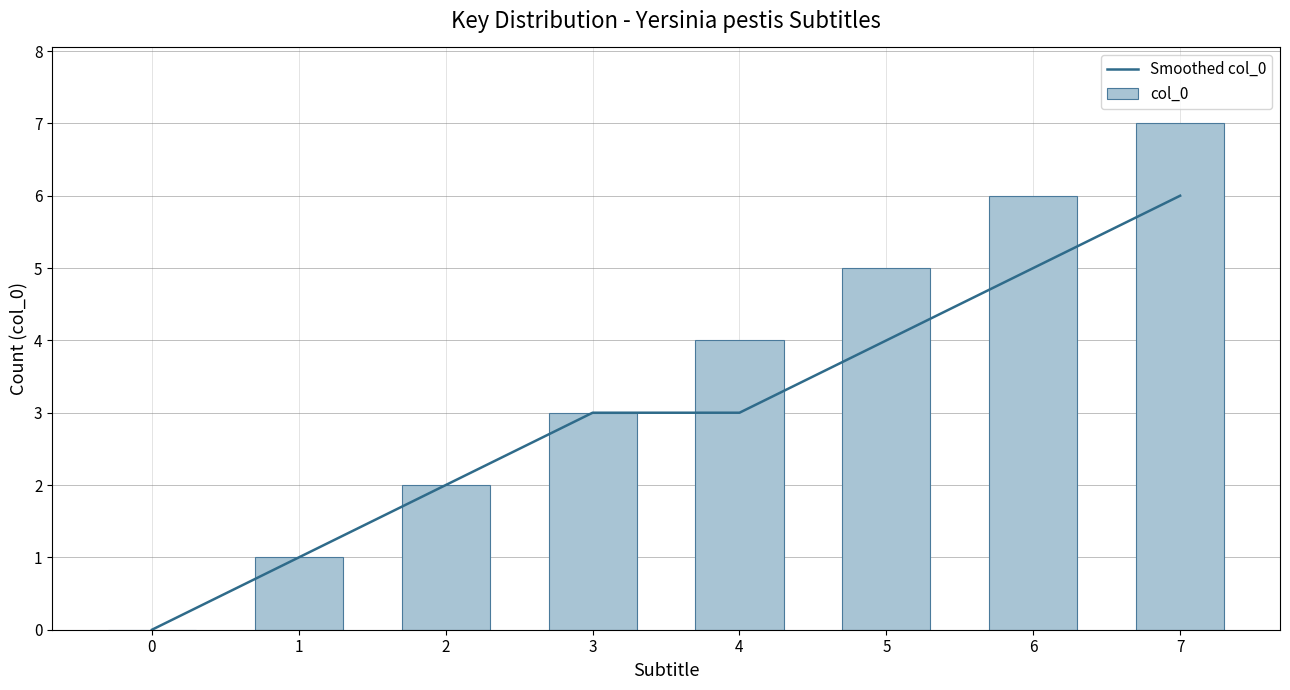

At which label does Smoothed col_0 first exceed 3?

5